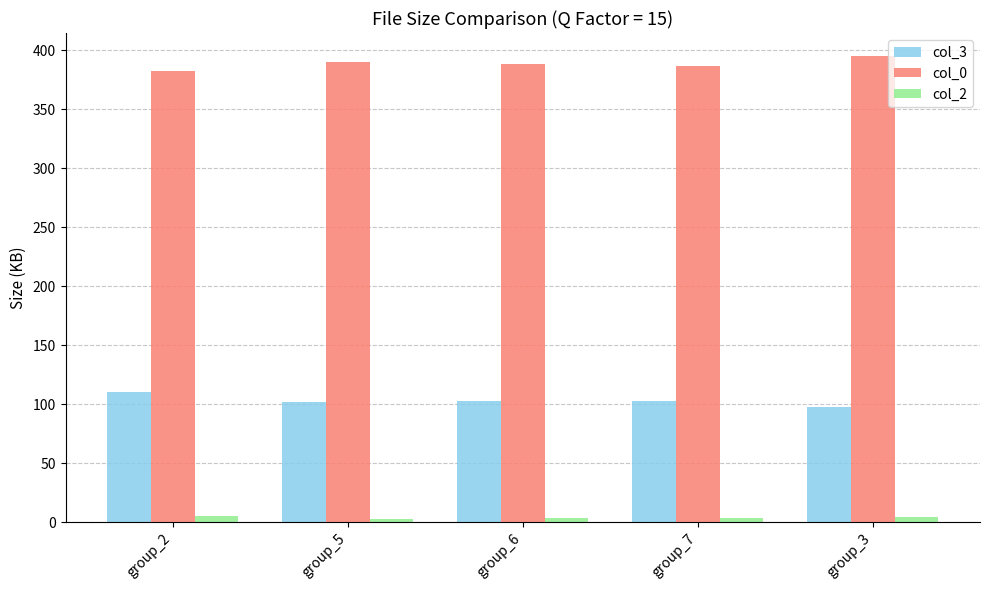

Does the chart contain stacked bars?

No